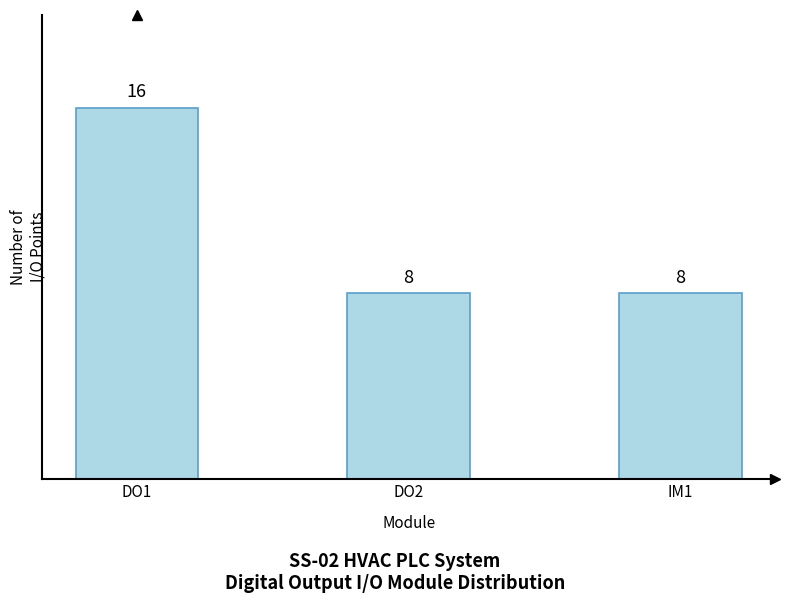

What is the sum of the values at IM1 and DO2?

16